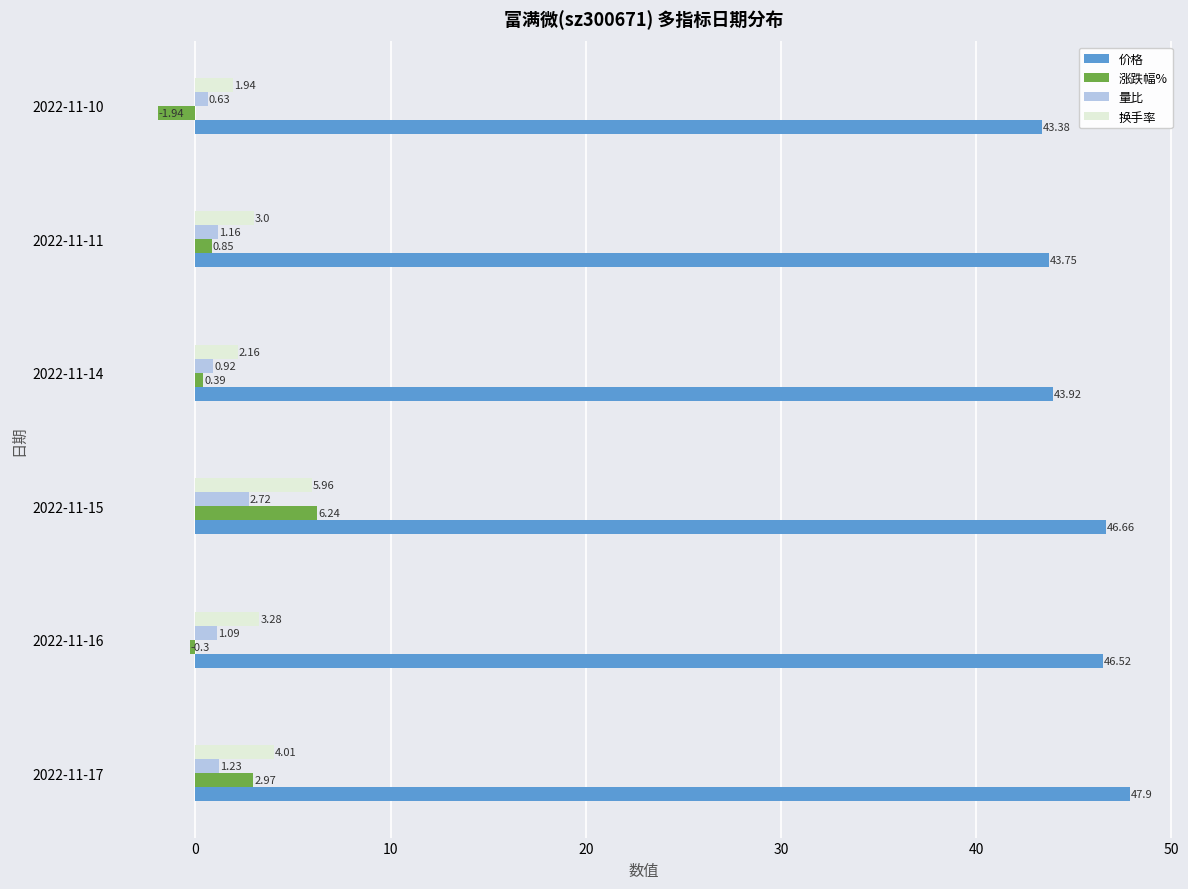

Rank the series by their maximum value, from lowest to highest.

量比, 换手率, 涨跌幅%, 价格